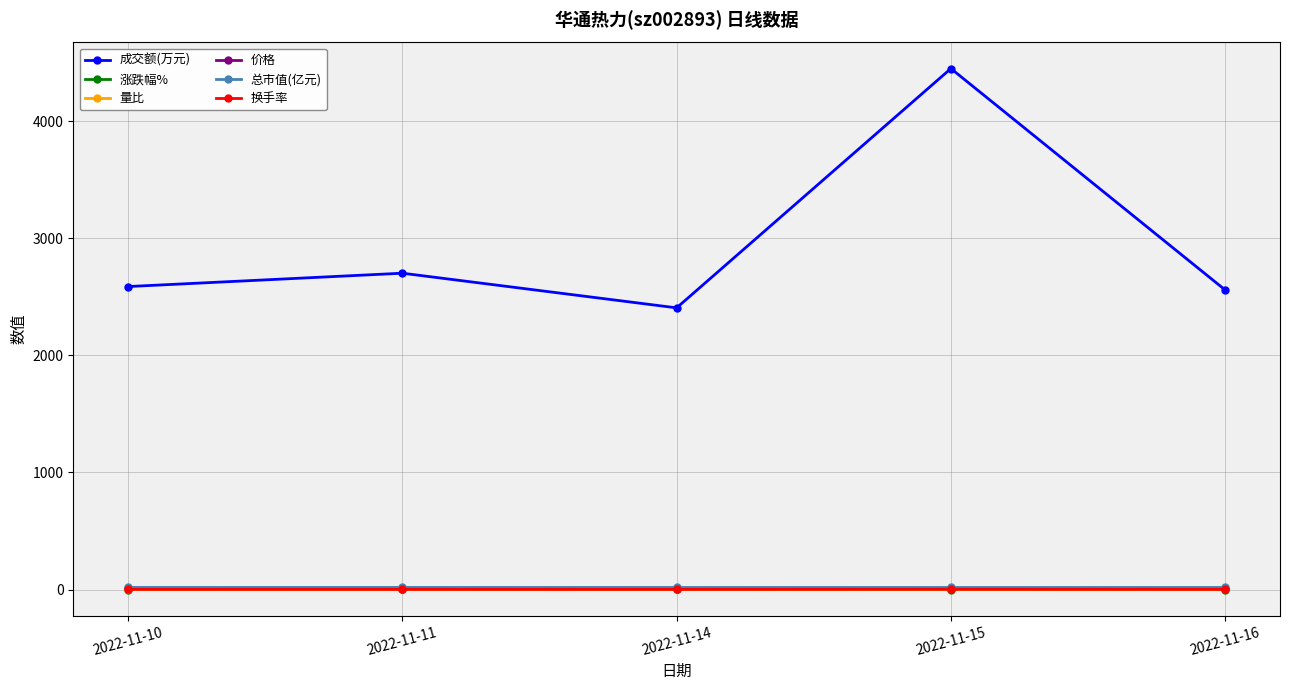

What is the value of the 涨跌幅% point at the 5th from the left?

-0.8